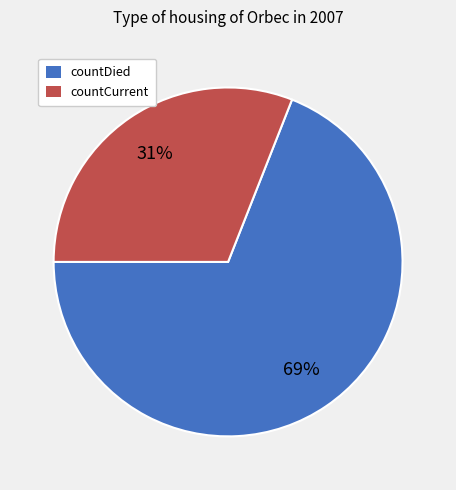

Between countDied and countCurrent, which is larger?

countDied